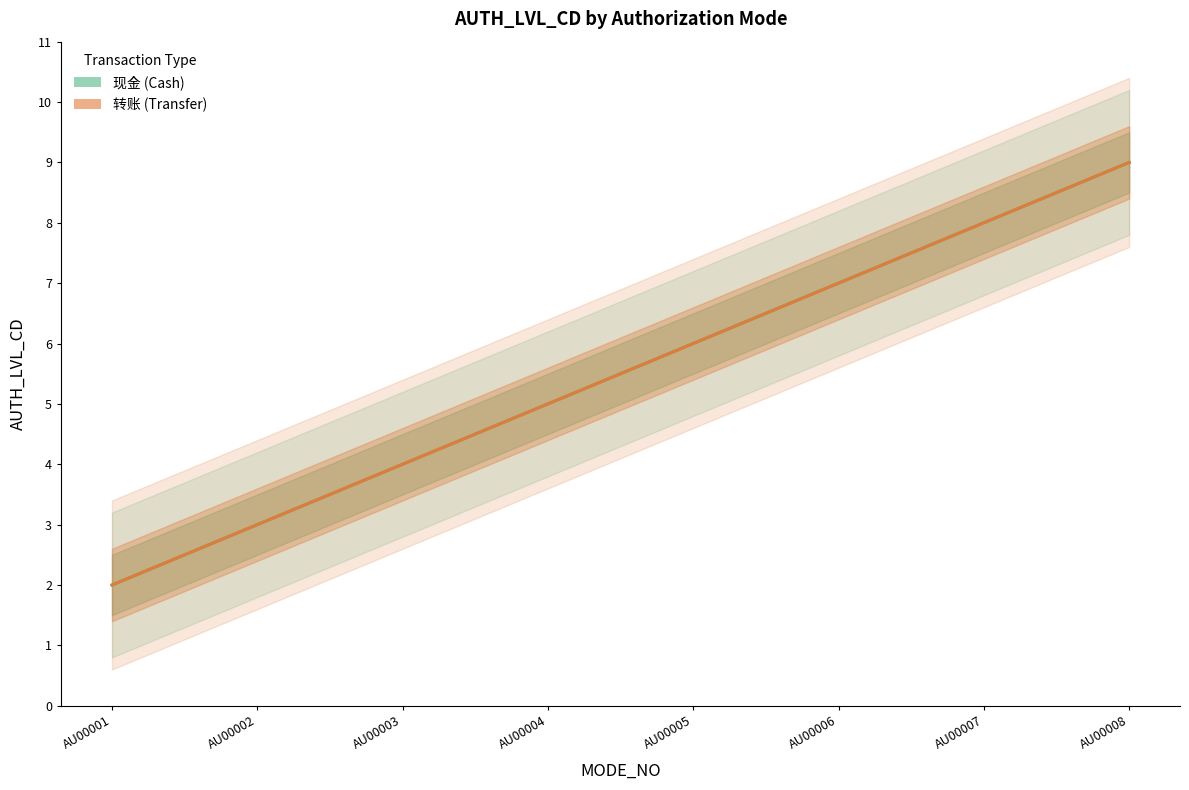

Reading left to right, extract all data points from this chart.

现金 (Cash): 2	3	4	5	6	7	8	9
转账 (Transfer): 2	3	4	5	6	7	8	9